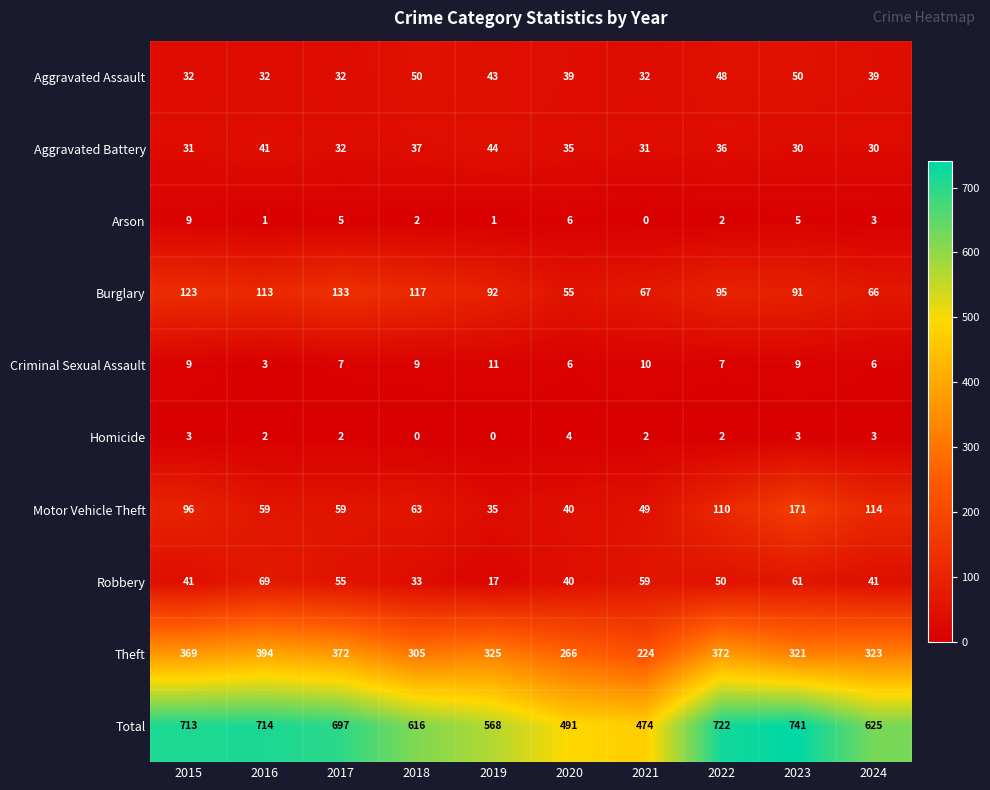

What is the average value of the Theft series?

327